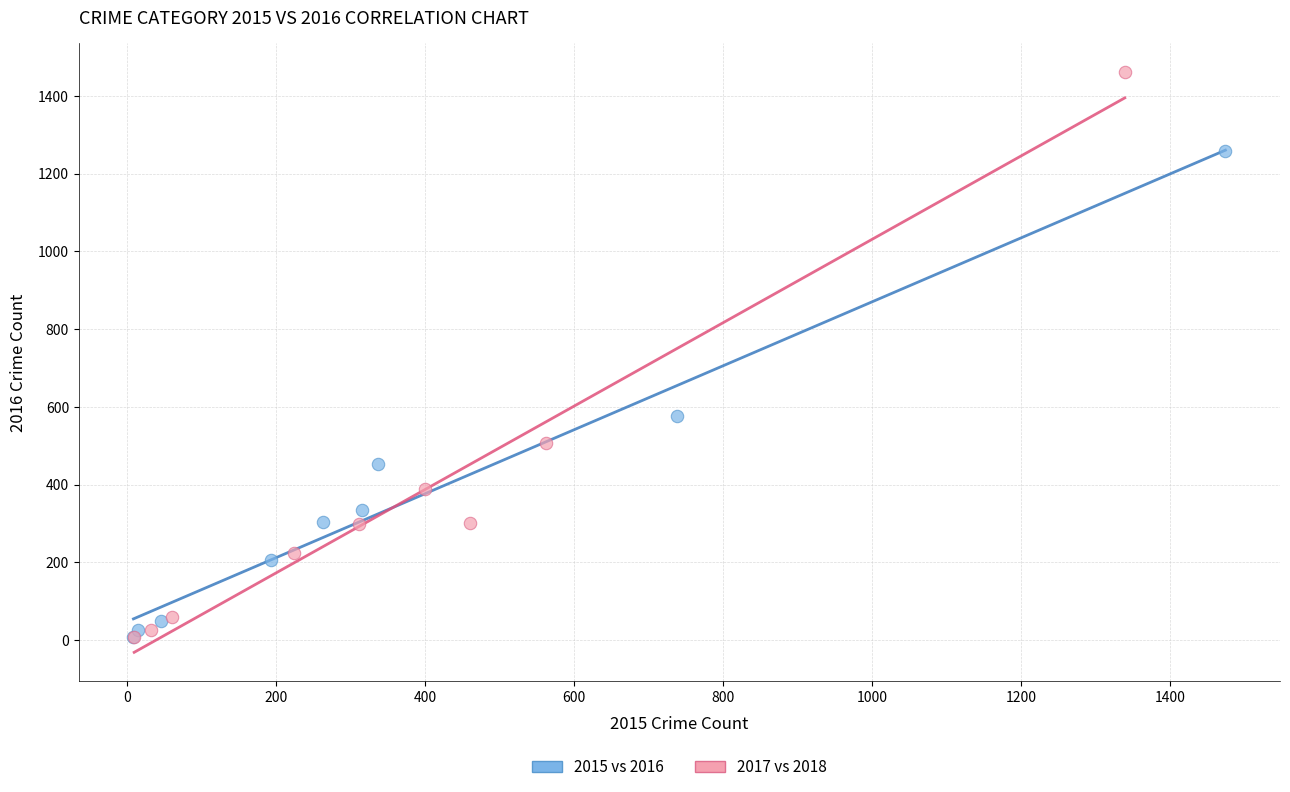

Which series has the widest spread of Y values?

2017 vs 2018